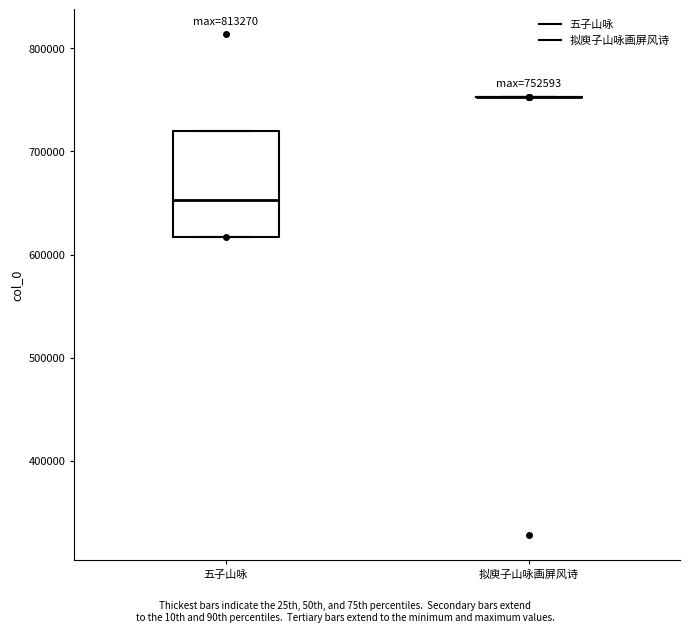

Comparing the boxes themselves (not the whiskers), which one is the tallest?

五子山咏